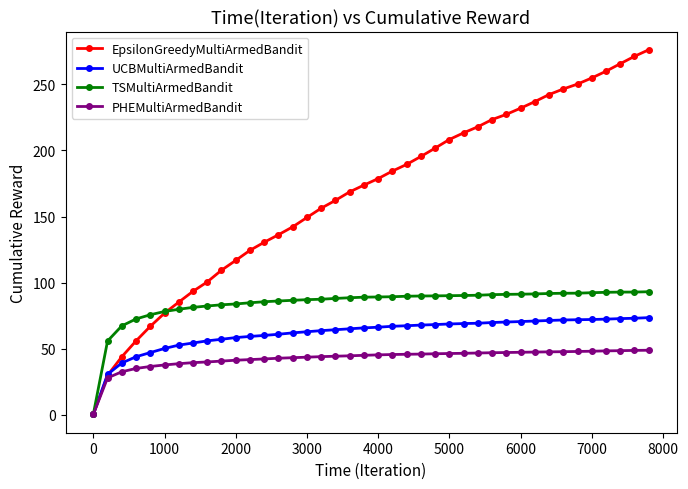

What is the value of the EpsilonGreedyMultiArmedBandit point at the 22nd from the left?

184.4